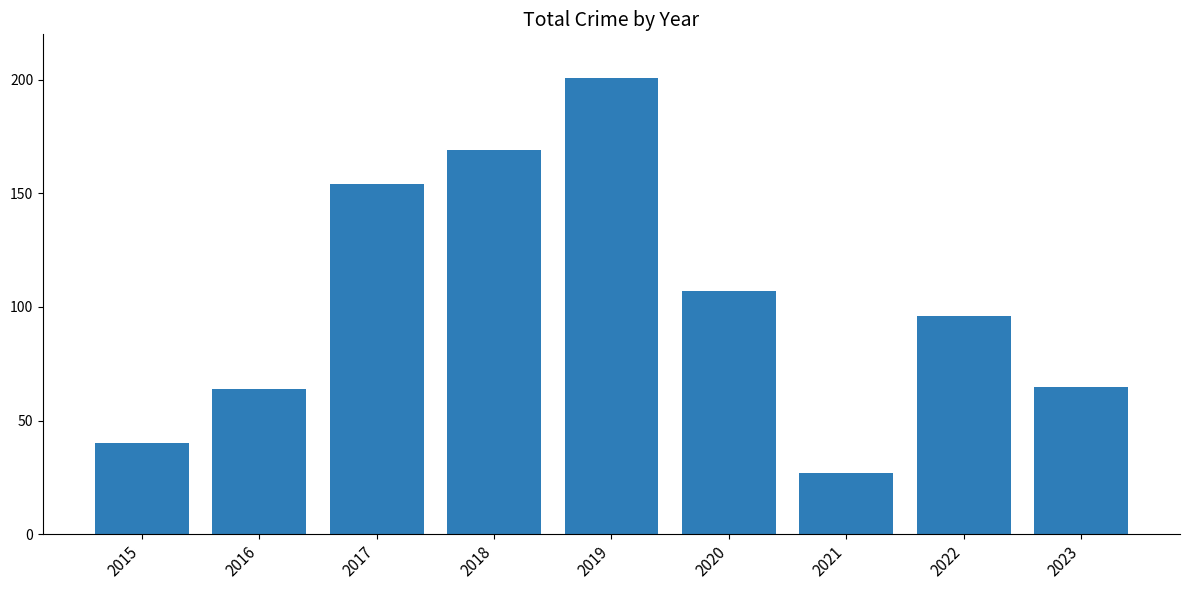

Read the value at 2015, to the nearest 10.

40